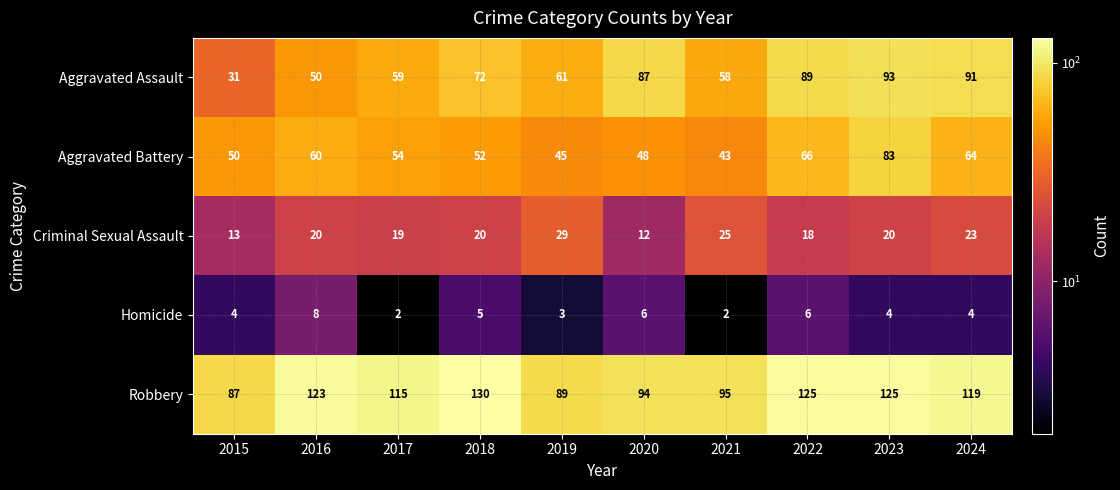

The Homicide series shows 9 at 2022. True or false?

False